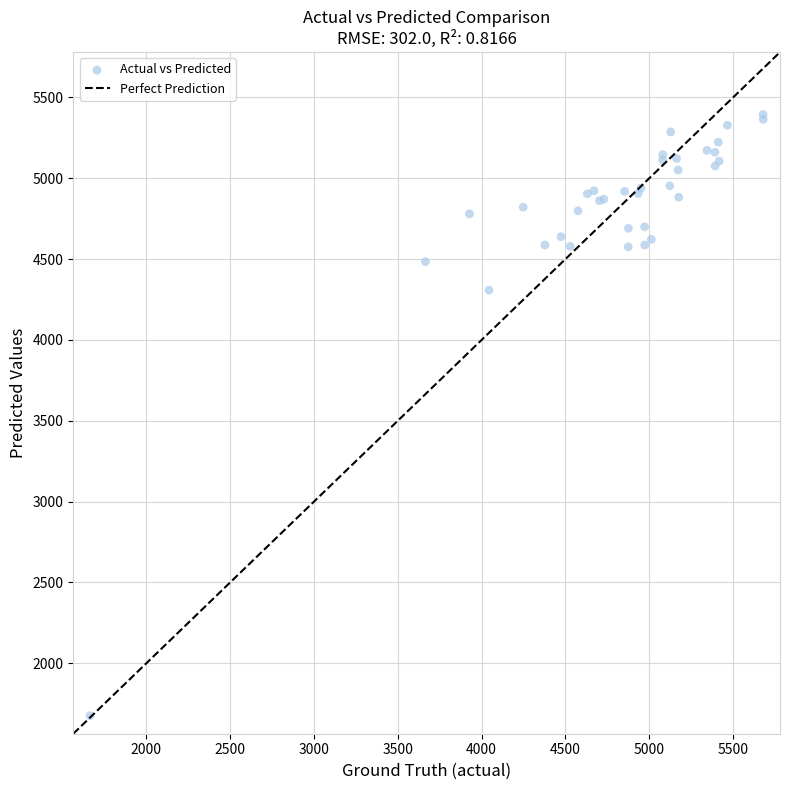

What Y value in the scatter plot is closest to 3534?

4307.8